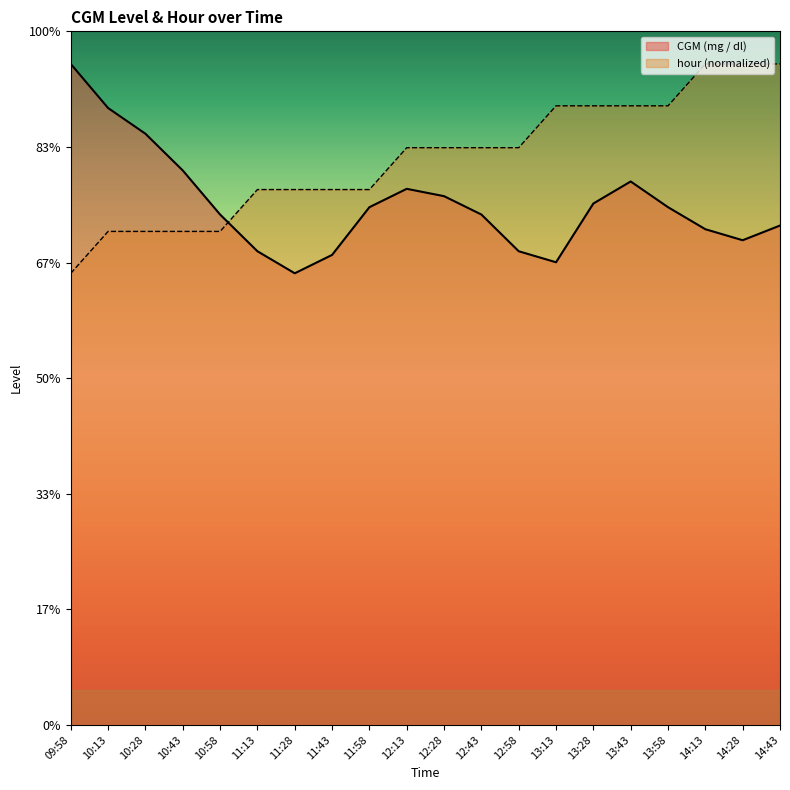

What are all the series names shown in the legend?

CGM (mg / dl), hour (normalized)